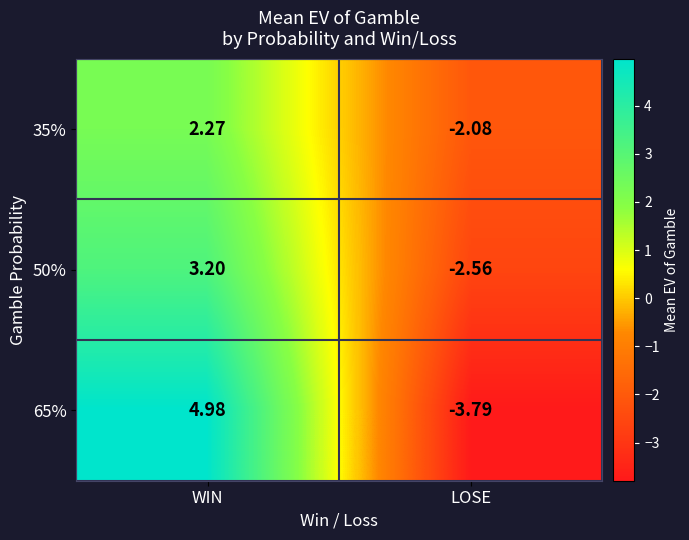

Is the value of 65% at LOSE greater than the value of 35% at LOSE?

No